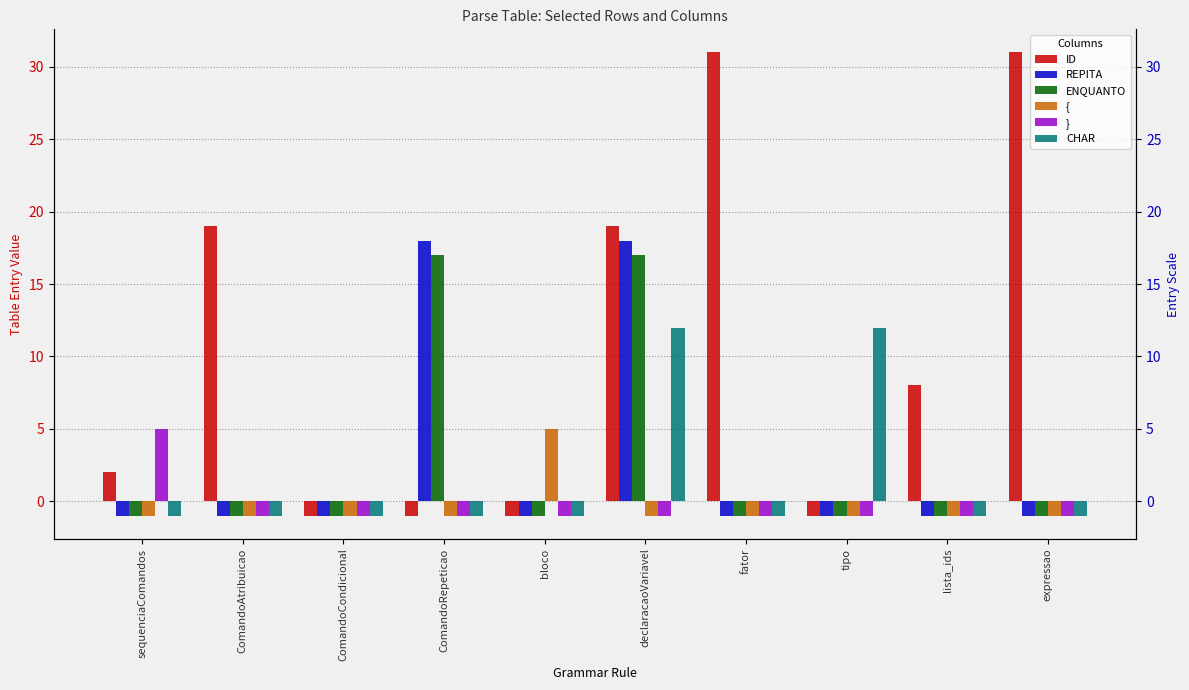

What are all the series names shown in the legend?

ID, REPITA, ENQUANTO, {, }, CHAR